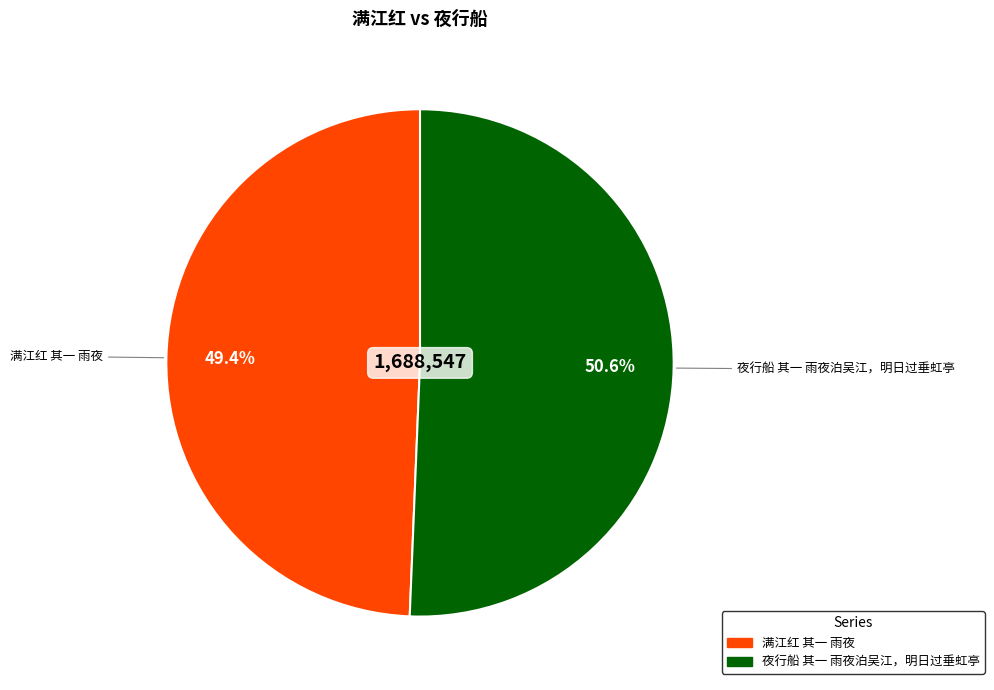

Rank the categories by value from highest to lowest.

夜行船 其一 雨夜泊吴江，明日过垂虹亭, 满江红 其一 雨夜